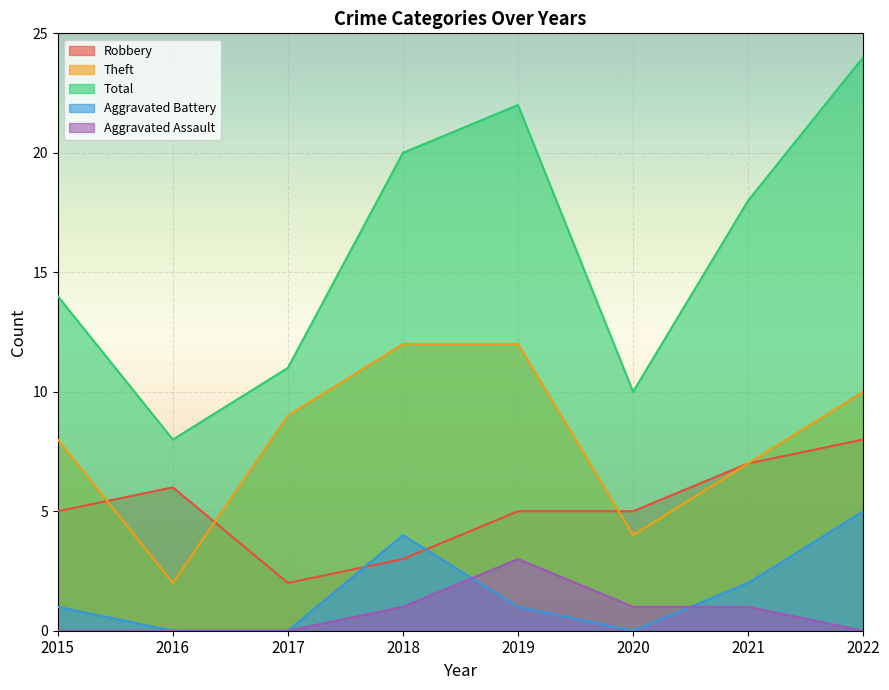

Rank the categories by Robbery value from highest to lowest.

2022, 2021, 2016, 2015, 2019, 2020, 2018, 2017